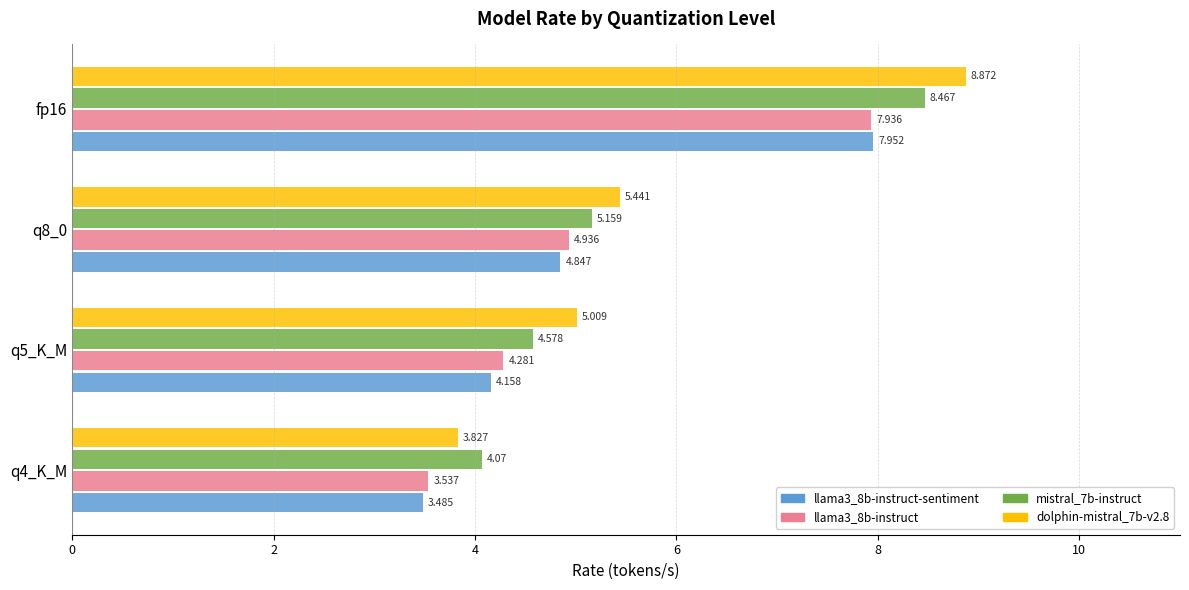

What are all the series names shown in the legend?

llama3_8b-instruct-sentiment, llama3_8b-instruct, mistral_7b-instruct, dolphin-mistral_7b-v2.8